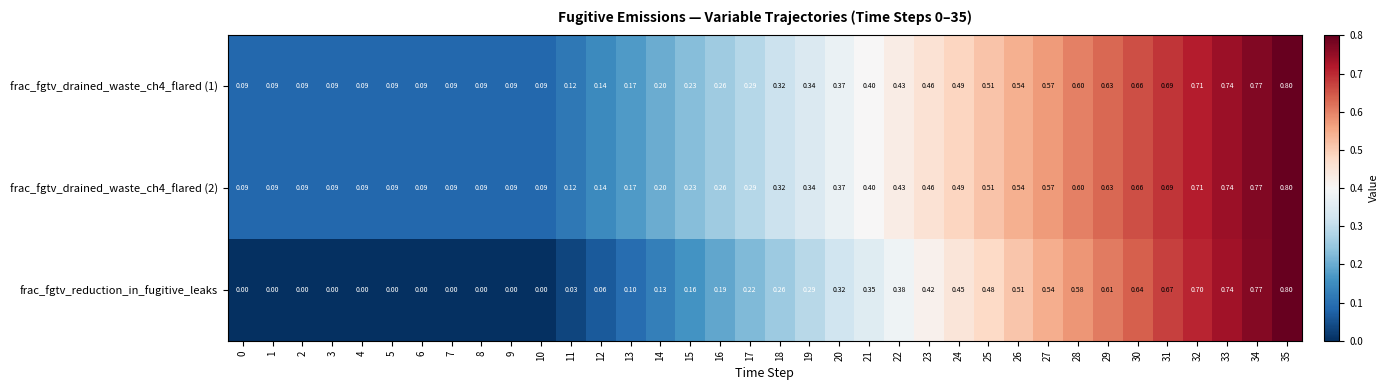

Which series has the largest range (max minus min)?

frac_fgtv_reduction_in_fugitive_leaks